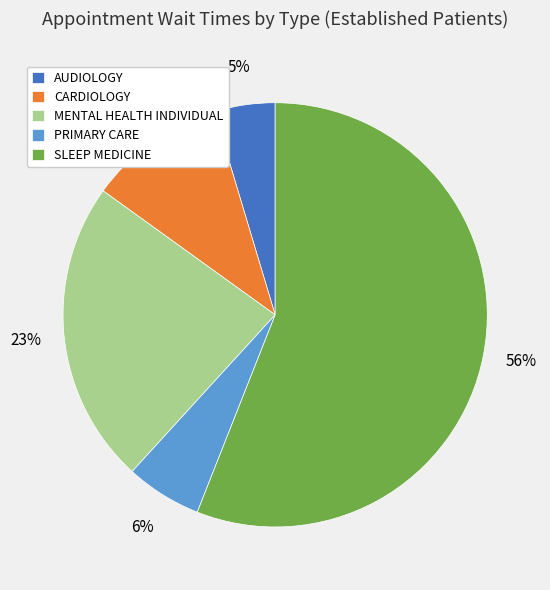

What is the largest slice in the pie chart?

SLEEP MEDICINE